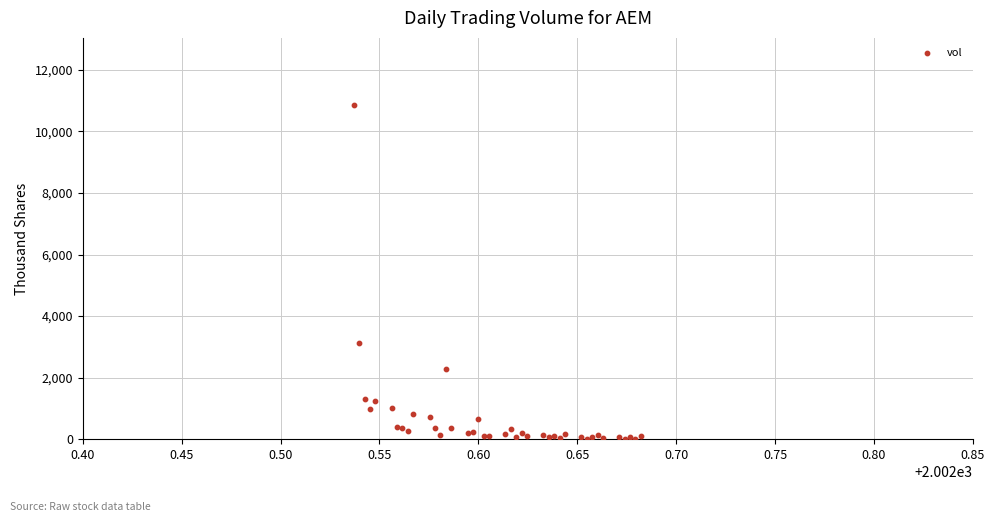

What Y value in the scatter plot is closest to 5439?

3113.9